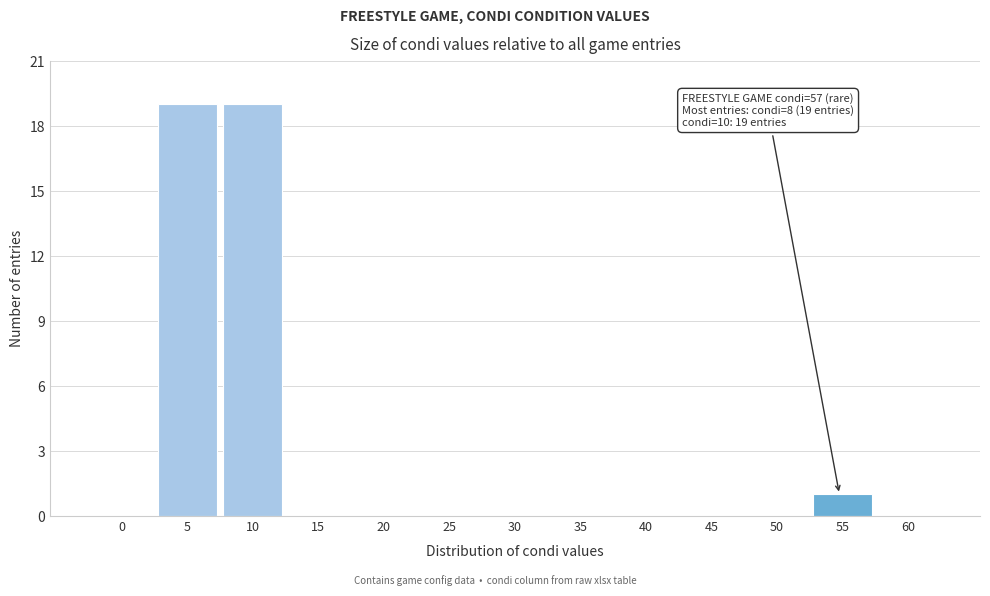

Reading left to right, what are all the values shown in this chart?

0=0	5=19	10=19	15=0	20=0	25=0	30=0	35=0	40=0	45=0	50=0	55=1	60=0